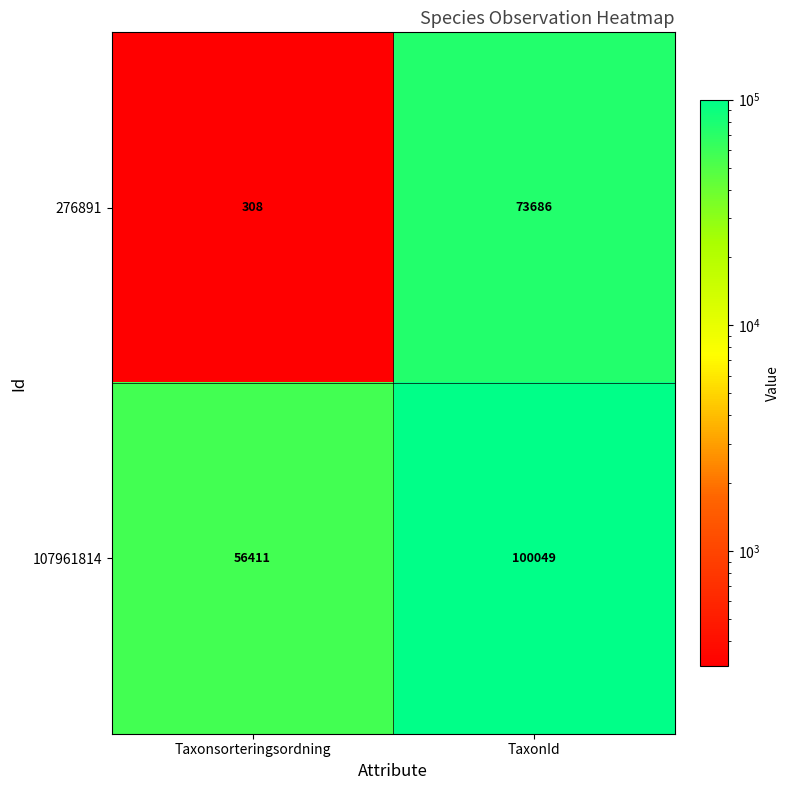

What is the total value across all series at Taxonsorteringsordning?

56719